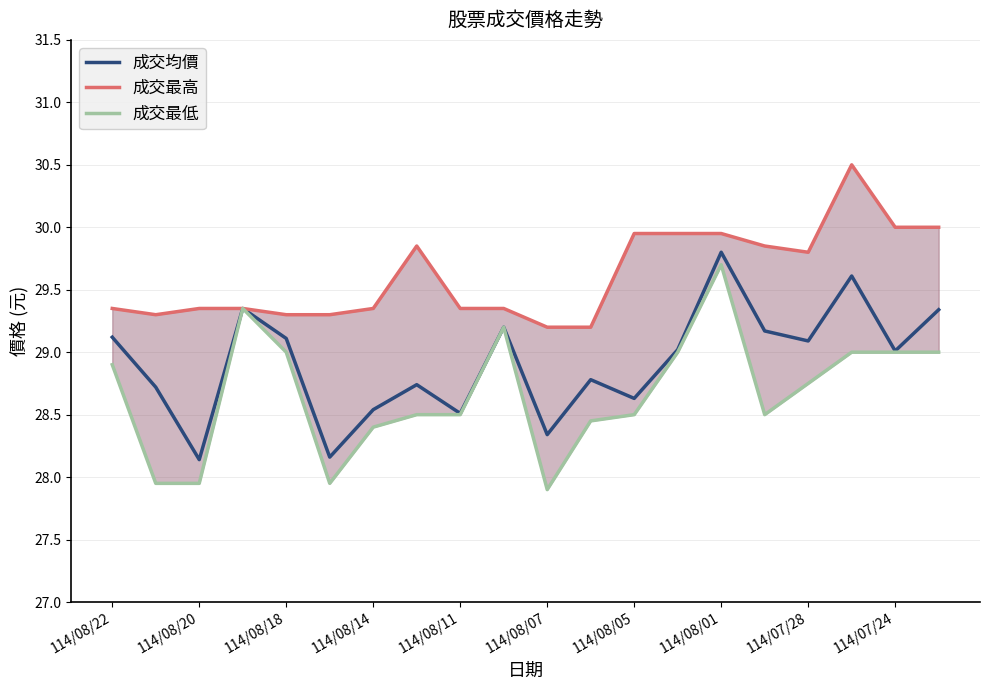

The 成交均價 series shows 12.7 at 114/07/24. True or false?

False